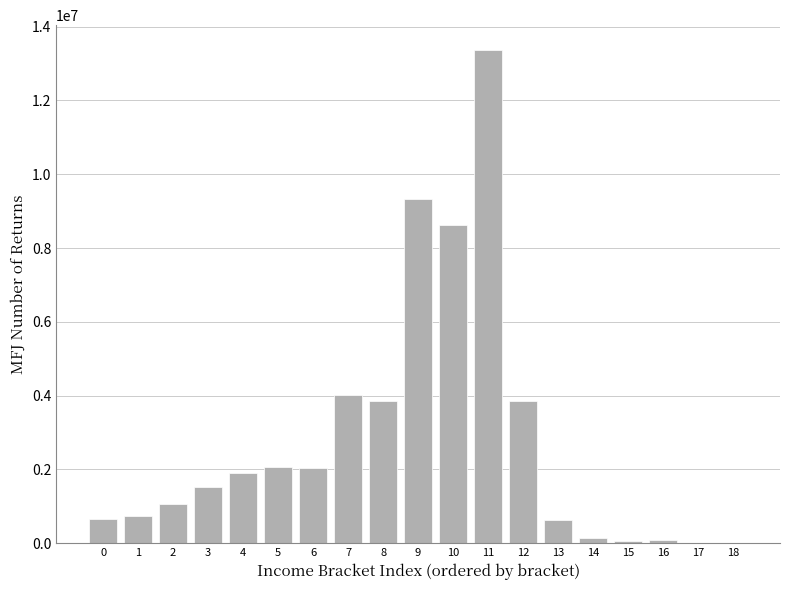

What is the maximum value shown in the chart?

13370851